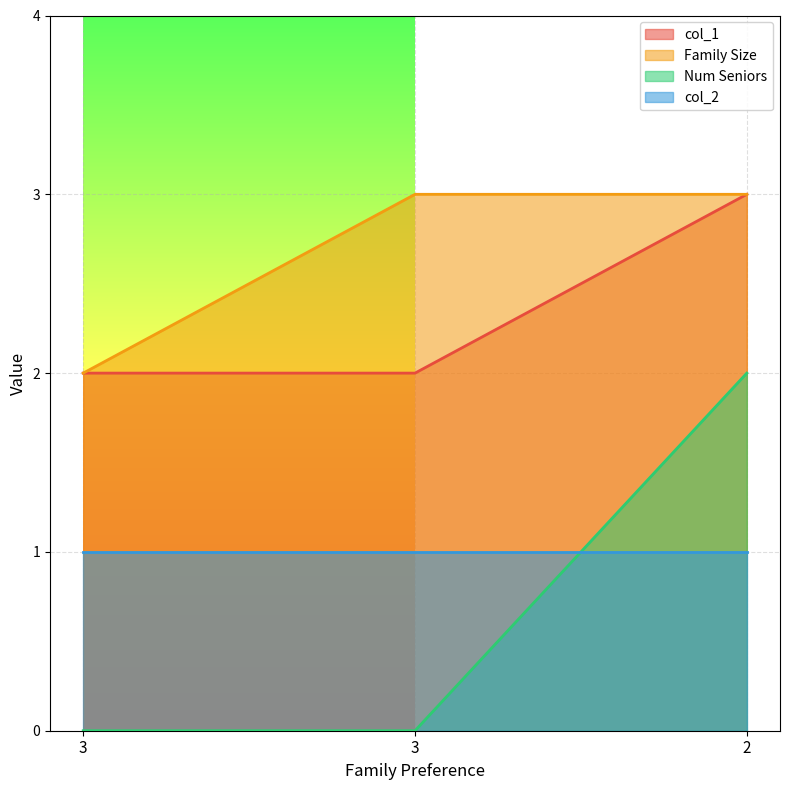

How many Family Size values are between 2 and 3?

3